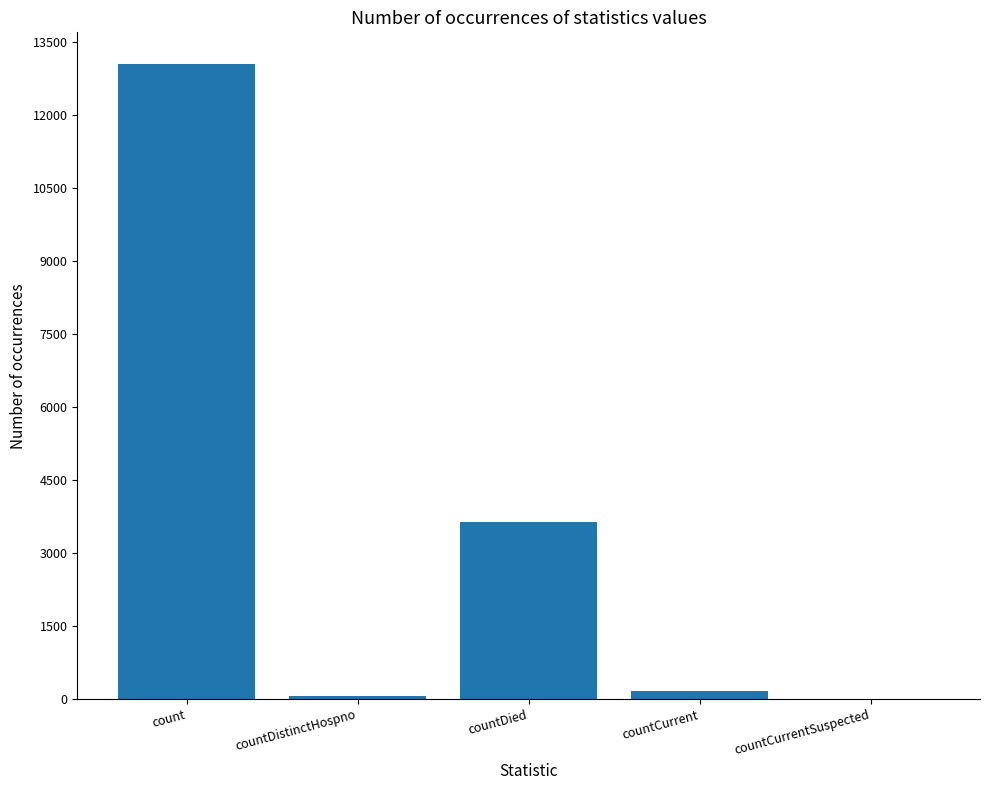

What is the change in value from countDistinctHospno to countCurrentSuspected?

-67